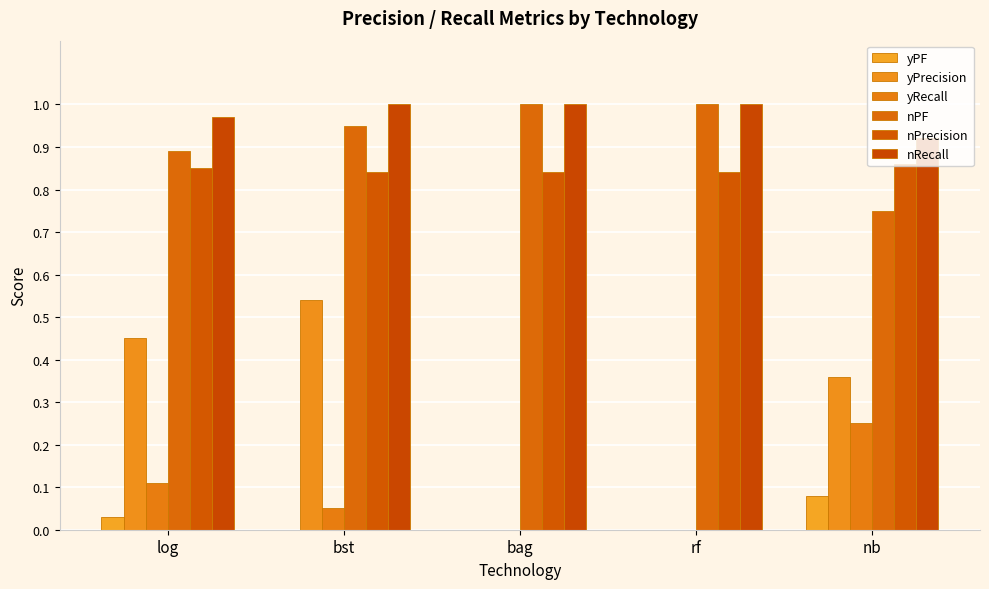

Reading left to right, what are all the values shown in this chart?

yPF: 0.0	0.0	0.0	0.0	0.1
yPrecision: 0.5	0.5	0.0	0.0	0.4
yRecall: 0.1	0.1	0.0	0.0	0.2
nPF: 0.9	0.9	1.0	1.0	0.8
nPrecision: 0.8	0.8	0.8	0.8	0.9
nRecall: 1.0	1.0	1.0	1.0	0.9